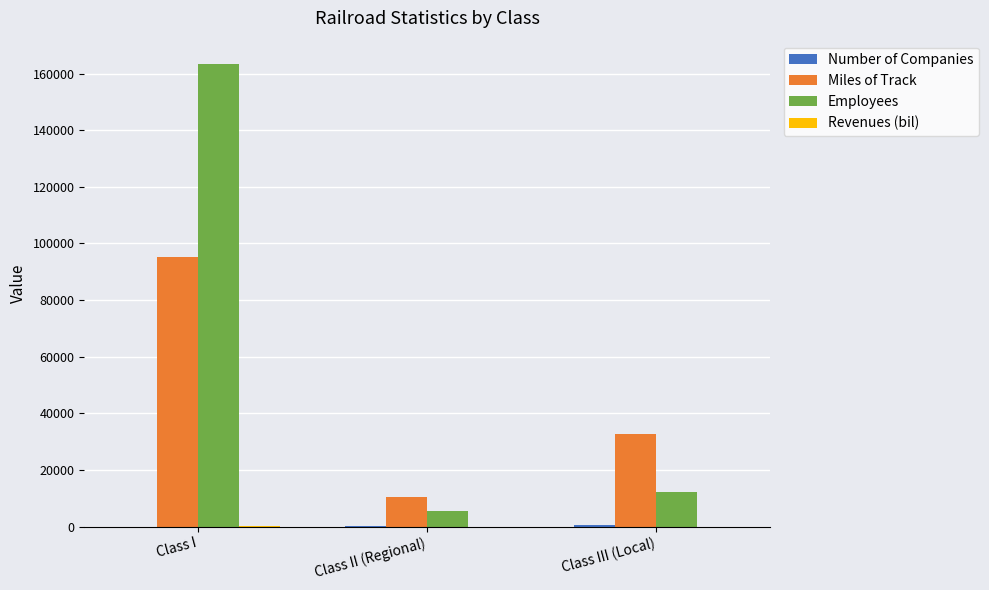

How many groups of bars are there?

3